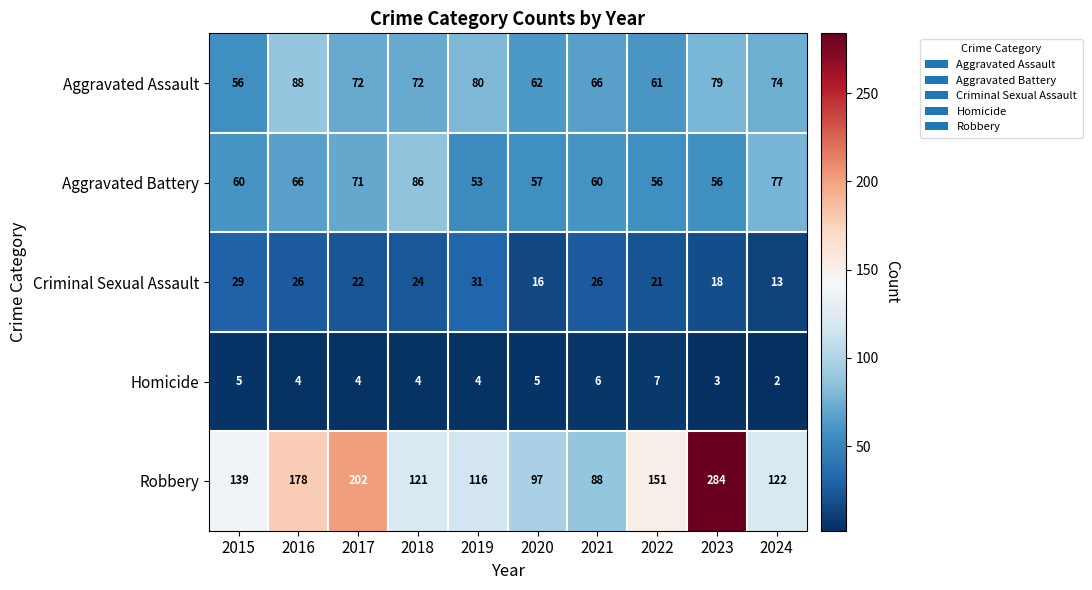

List the series in order of their peak value, lowest first.

Homicide, Criminal Sexual Assault, Aggravated Battery, Aggravated Assault, Robbery